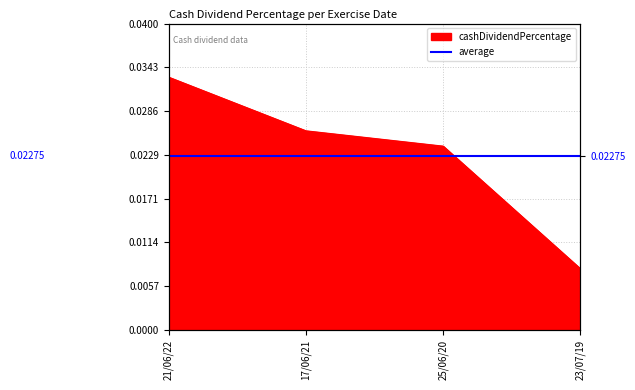

Is it true that the value at 23/07/19 is 0.0?

True